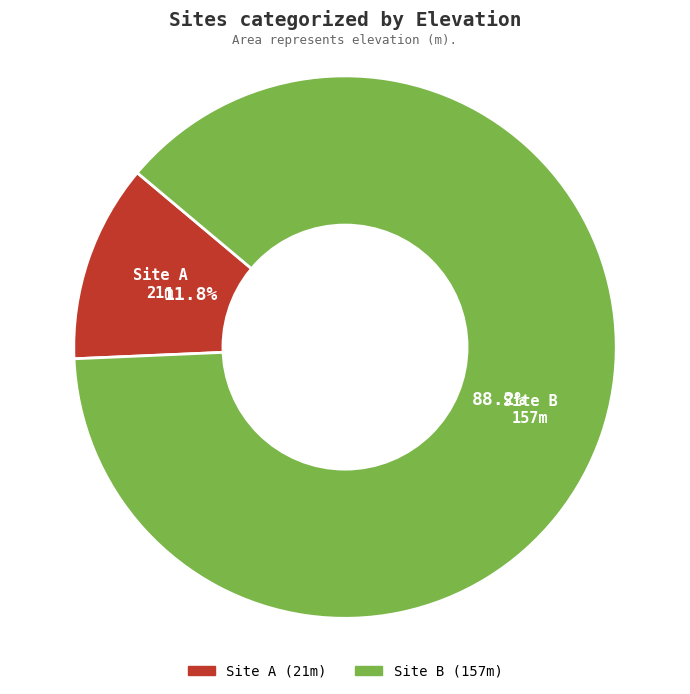

Count the number of slices in the pie.

2